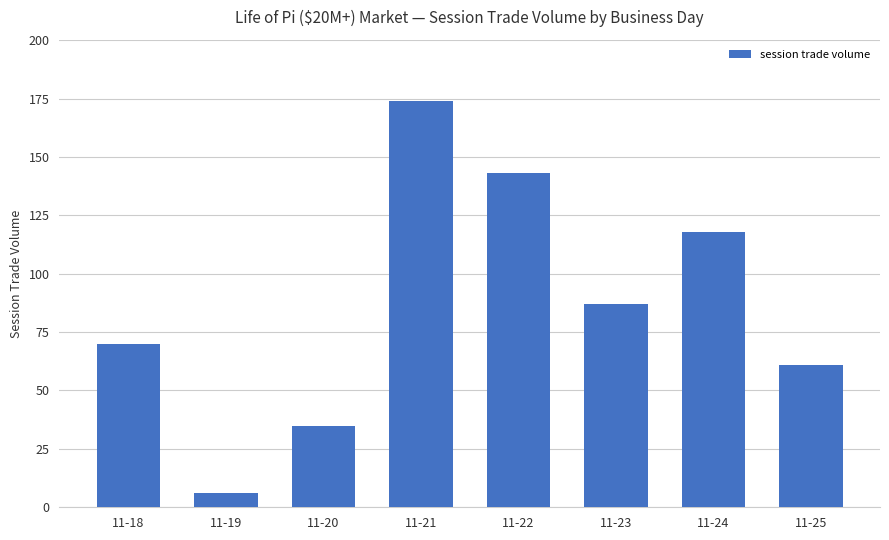

Are the bars horizontal?

No